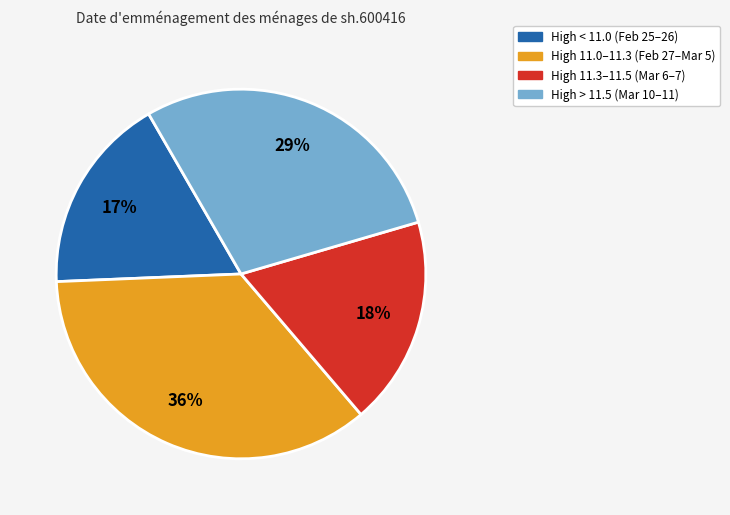

Does any single category account for the majority?

No